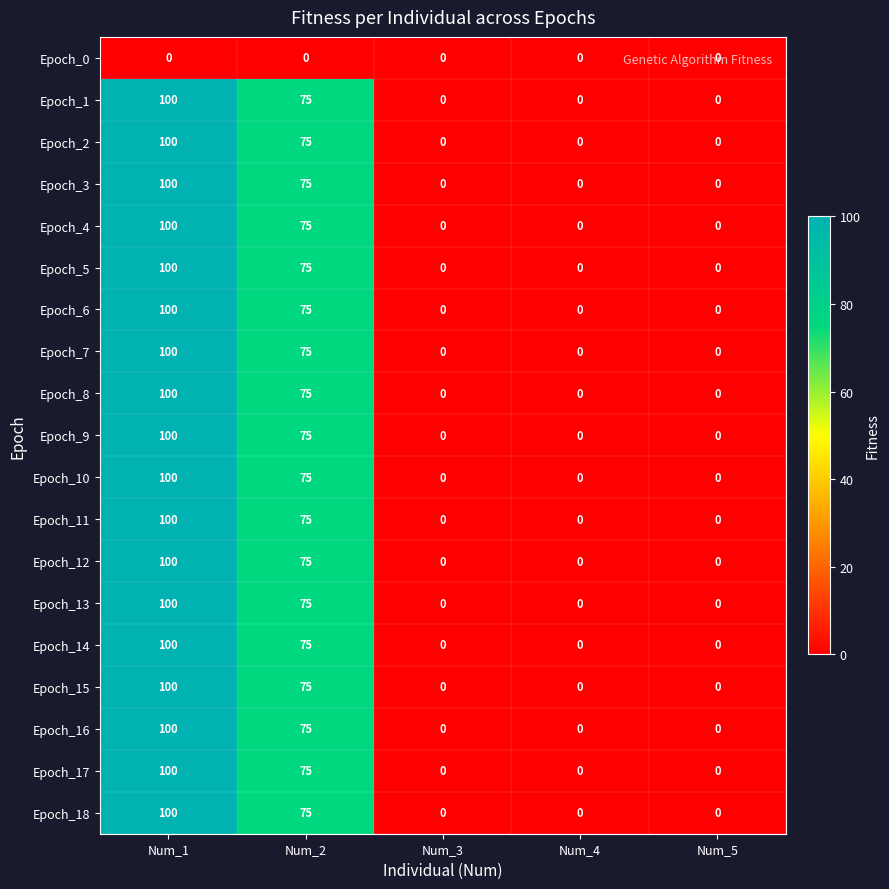

How many distinct data groups are displayed?

19